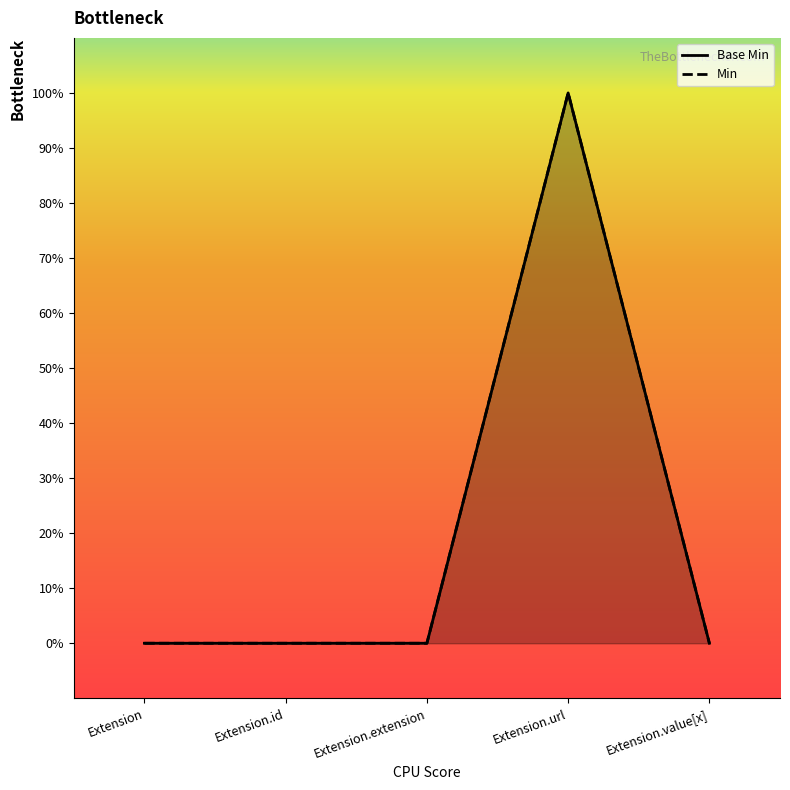

The value at Extension is 0. True or false?

False